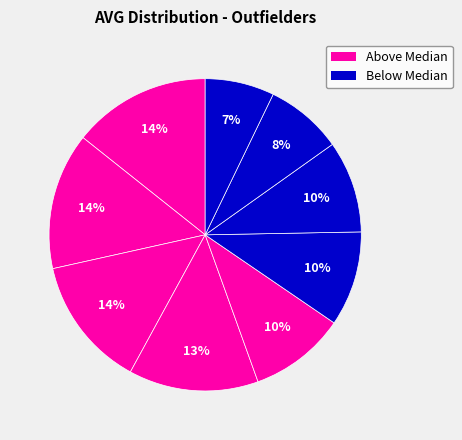

How many slices are in this pie chart?

9